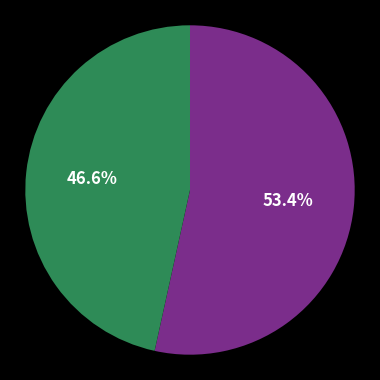

Does any single category account for the majority?

Yes